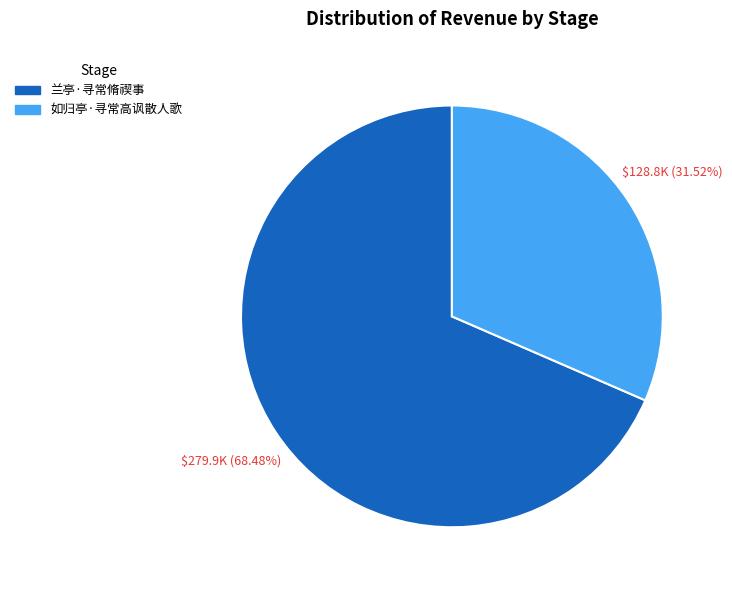

What is the ratio of the value at 如归亭·寻常高讽散人歌 to the value at 兰亭·寻常脩禊事?

0.5